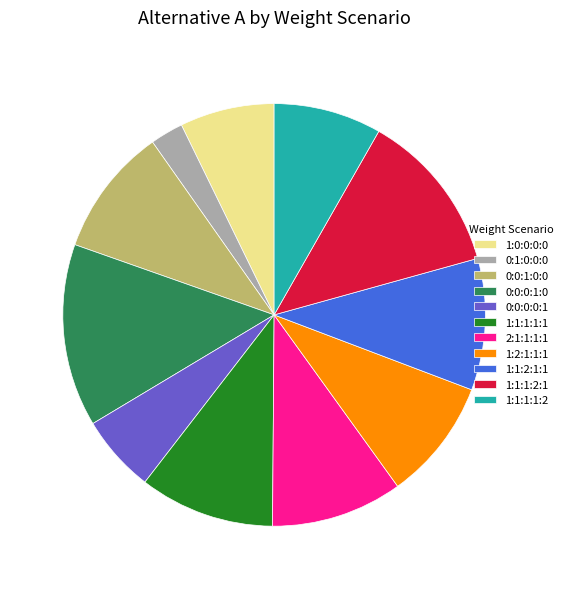

How many slices are in this pie chart?

11